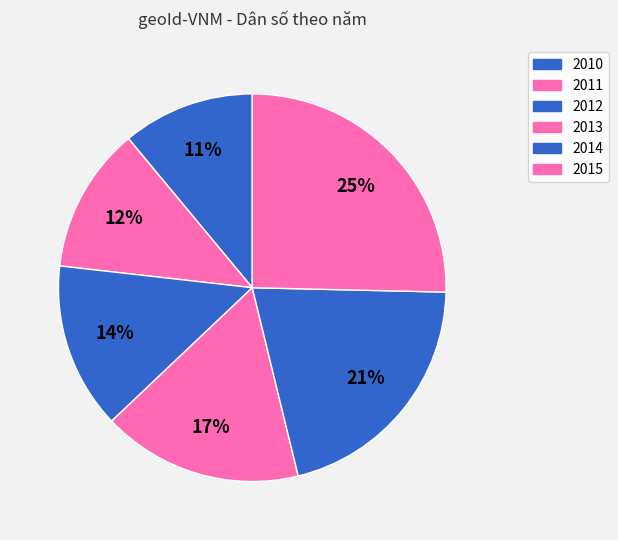

How many segments does this pie chart have?

6